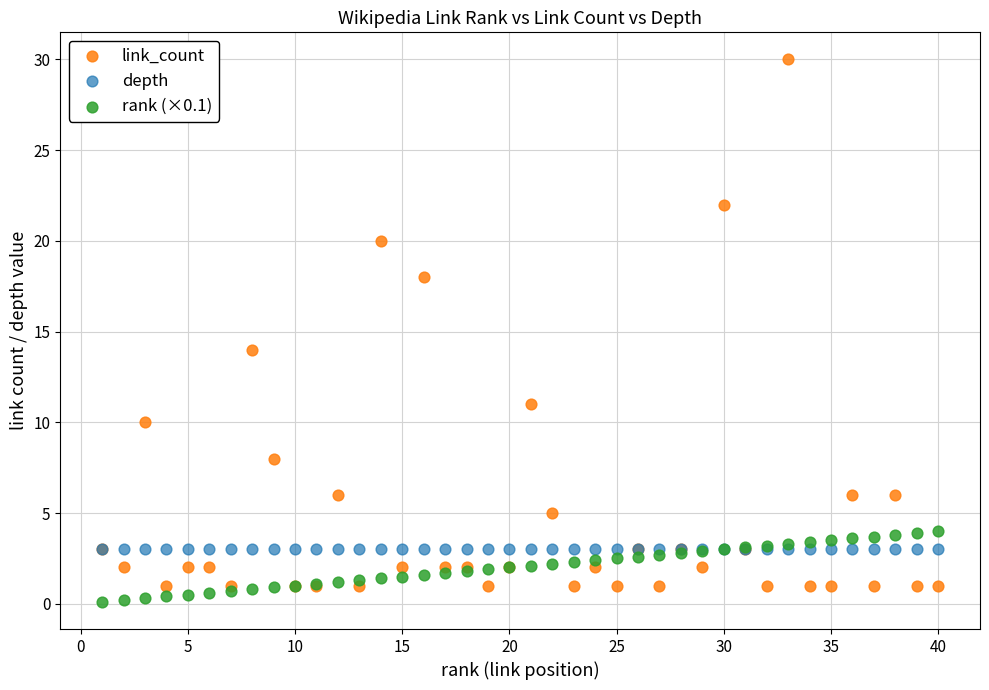

Across all series, what Y value is closest to 15?

14.0